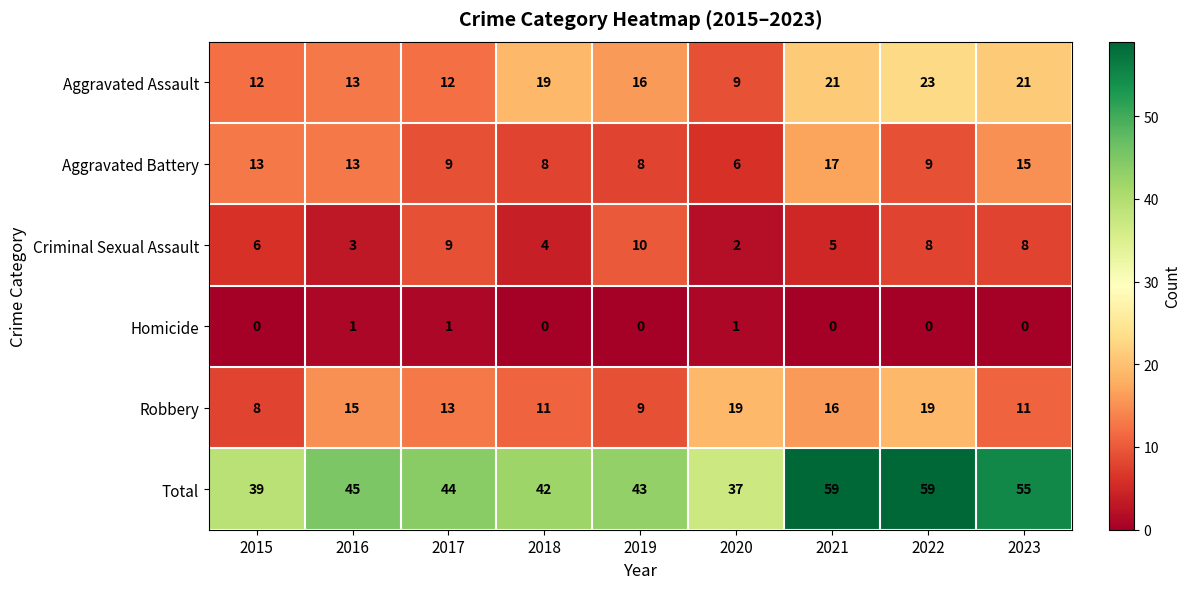

What is the spread (max minus min) of values at 2020?

36